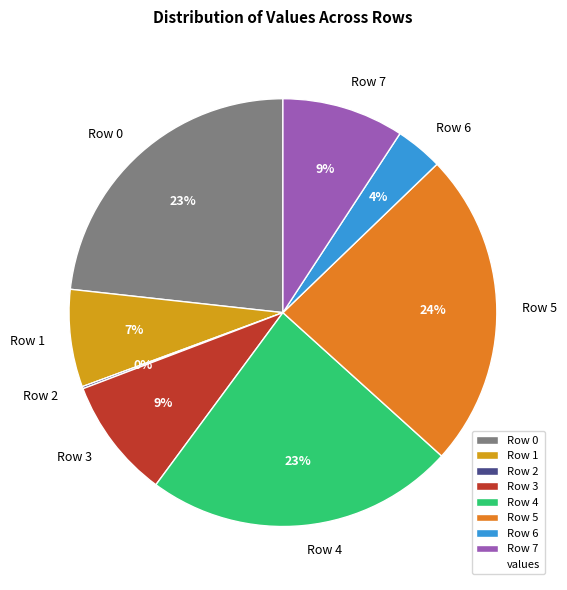

The Row 1 slice represents 7% of the pie. True or false?

True